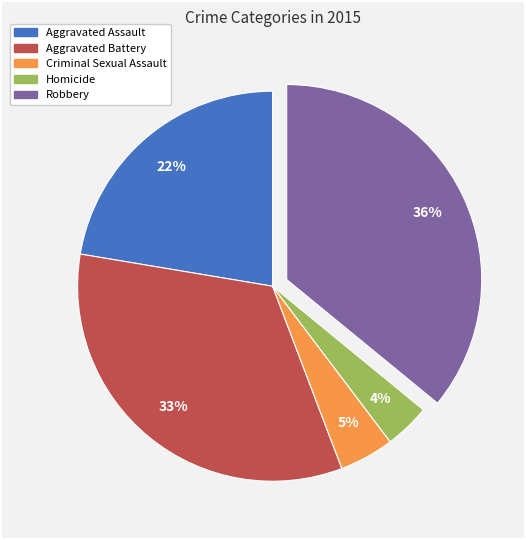

To the nearest percent, what portion does Criminal Sexual Assault represent?

5%